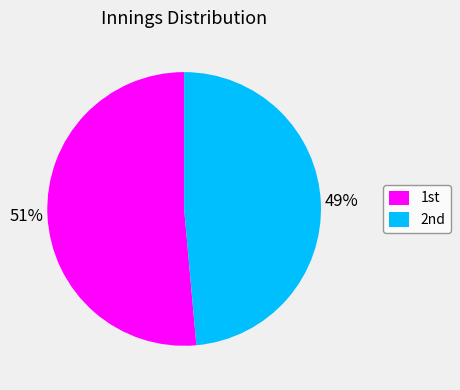

Which category has the smallest portion of the pie?

2nd